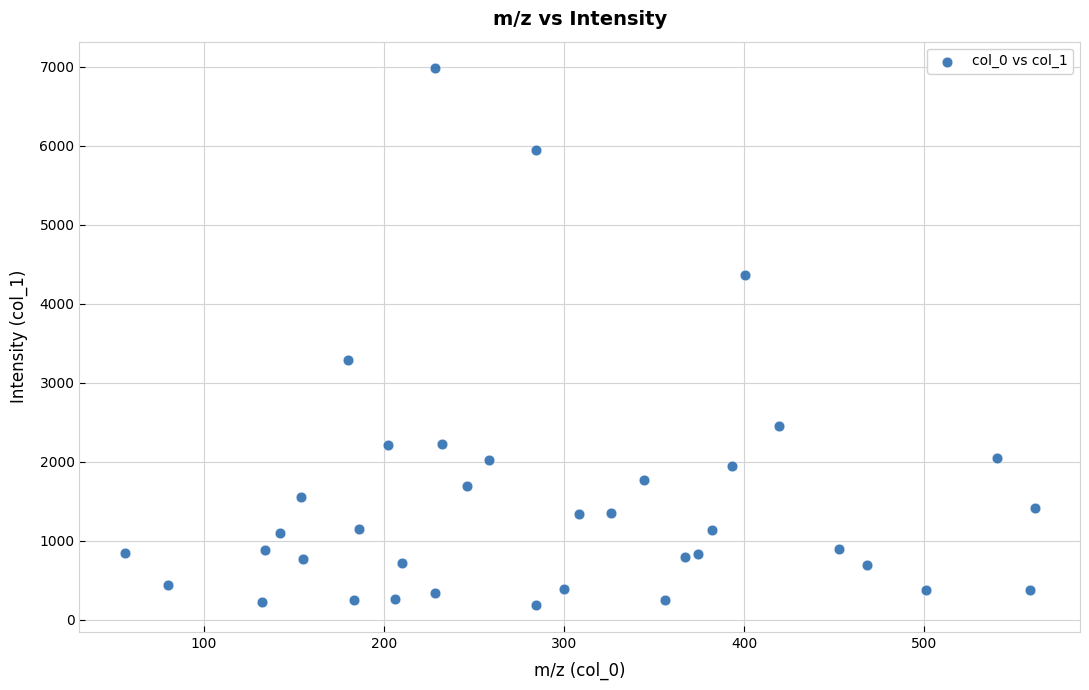

What is the range of X values (max minus min)?

505.1